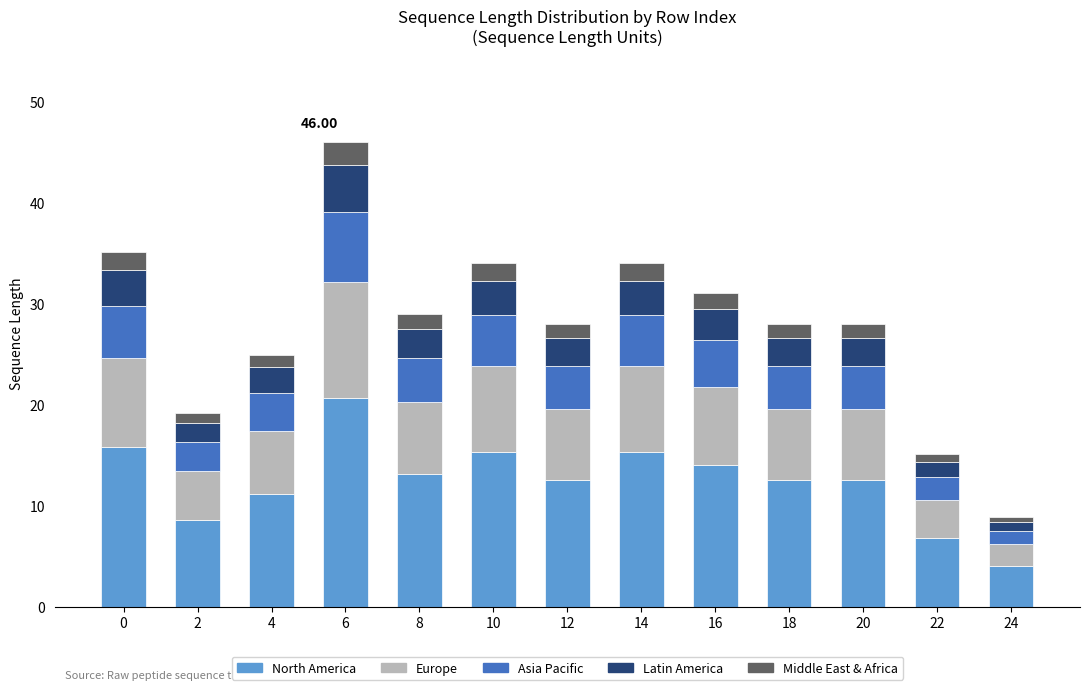

What is the total value across all series at 6?

46.0